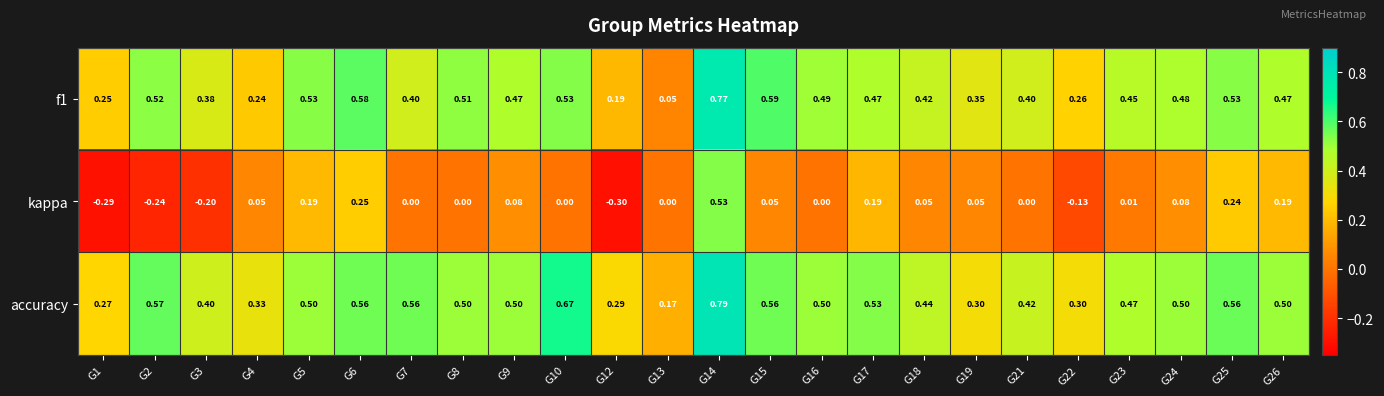

Which series changed the most between G9 and G18?

accuracy